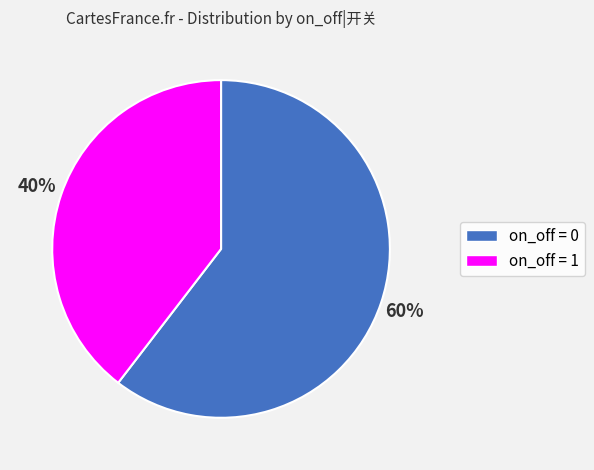

Does any single category account for the majority?

Yes